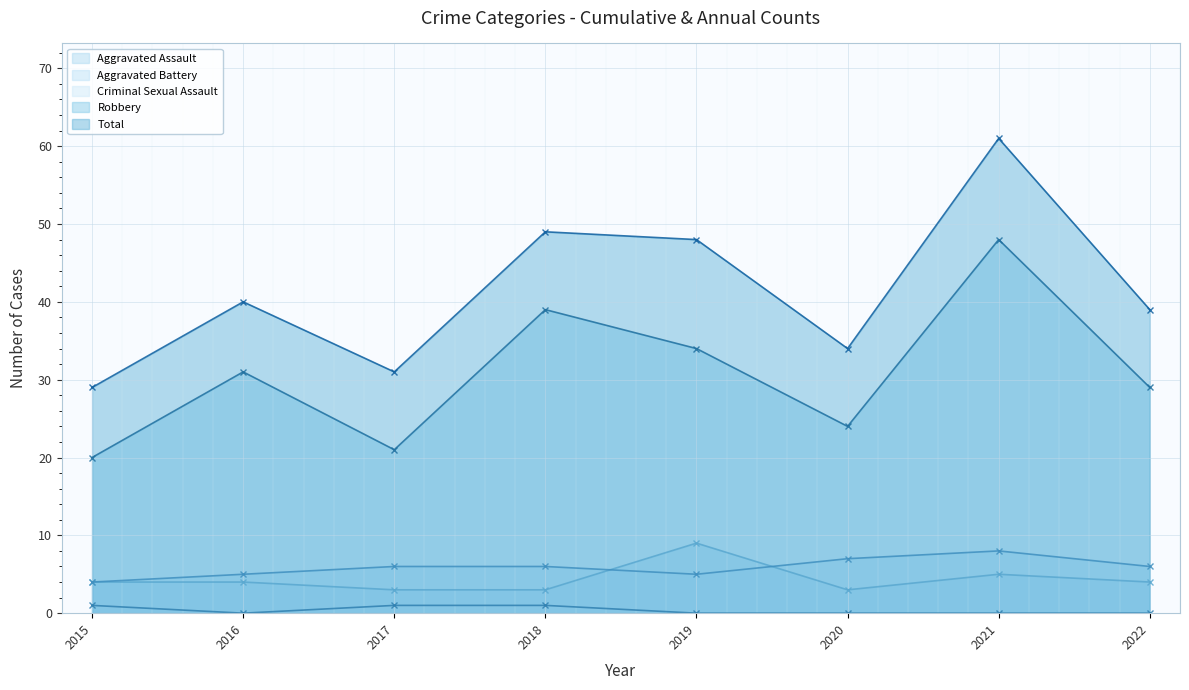

True or false: Aggravated Battery and Total intersect in this chart.

False